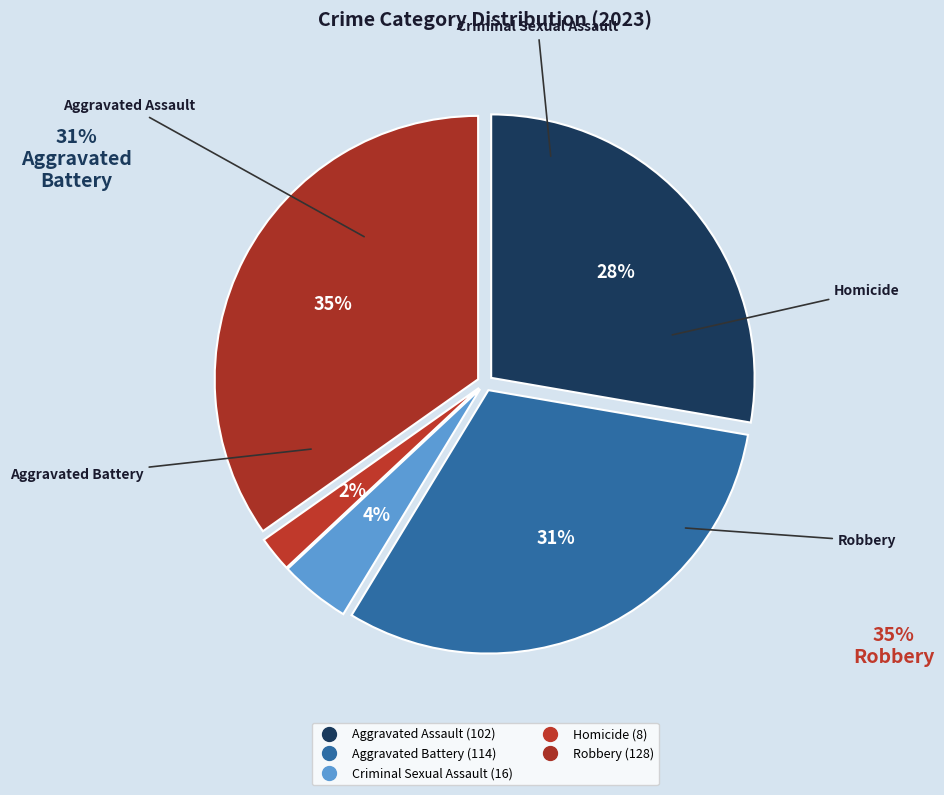

Is Criminal Sexual Assault the majority of the pie?

No